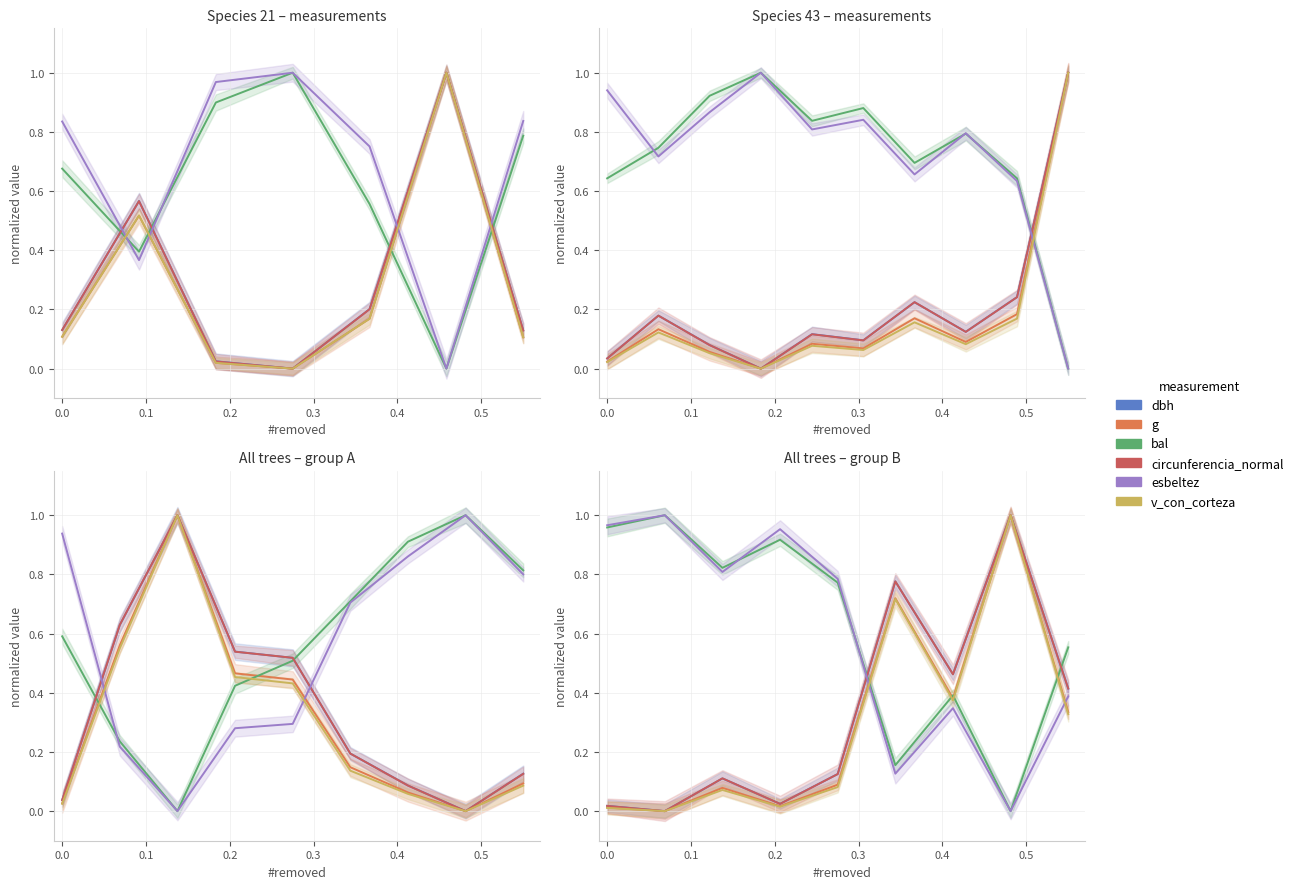

The g series shows 0.0 at 0.3. True or false?

False